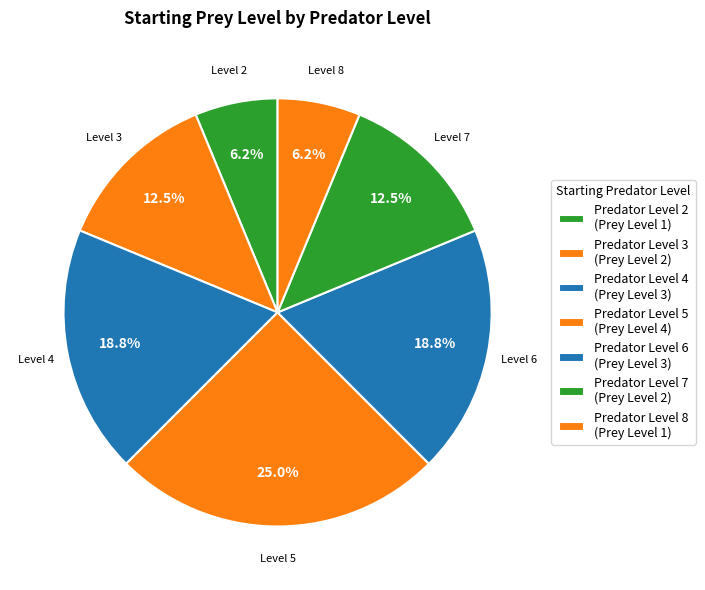

Which category has the biggest portion of the pie?

5